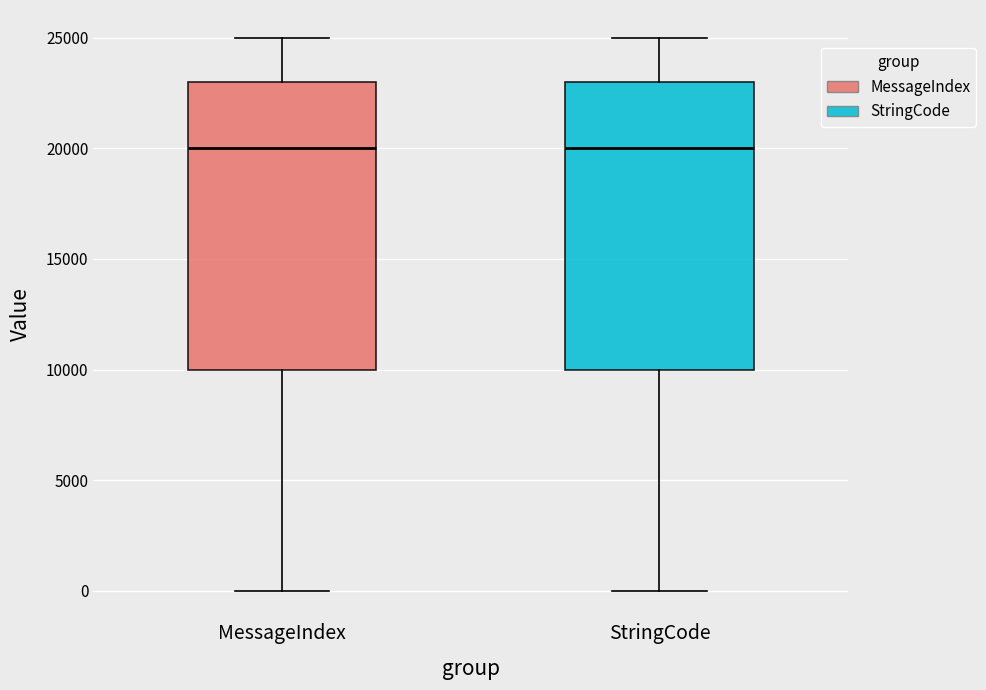

Reading left to right, read every box against the y-axis: the position of its median line, the range the box covers, and the ends of its whiskers. The values are not printed on the chart, so give them approximately, as read against the axis.

MessageIndex: median 20000, box 10000 to 23000, whiskers 0 to 25000
StringCode: median 20000, box 10000 to 23000, whiskers 0 to 25000